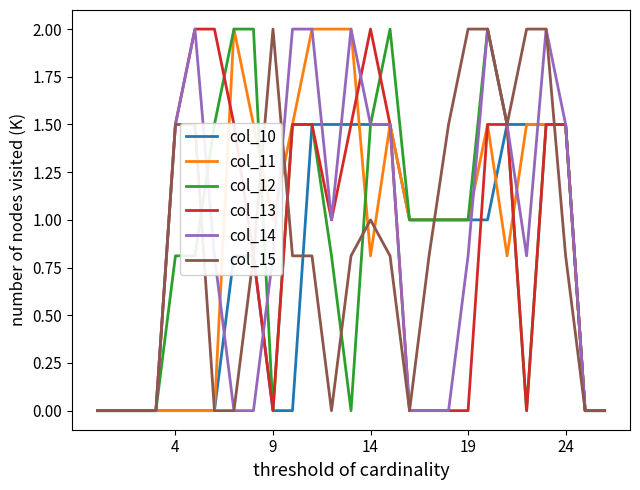

What is the greatest value displayed?

2.0